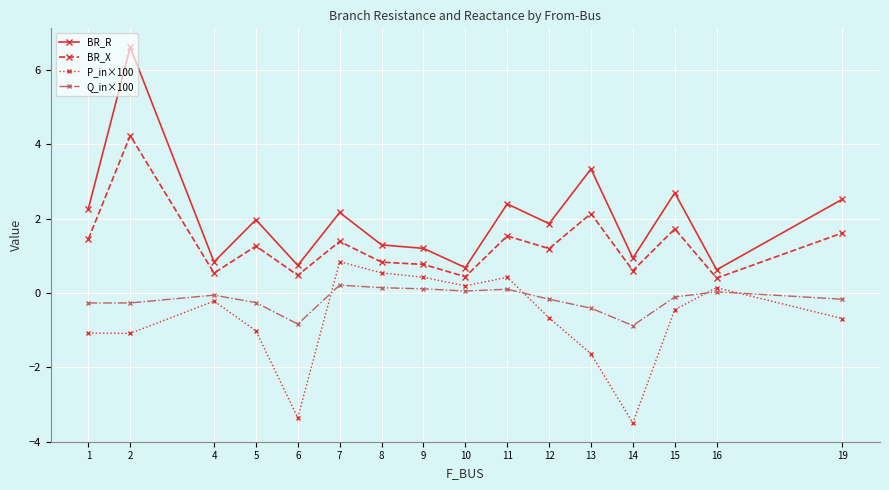

True or false: BR_R and BR_X cross at least once.

False